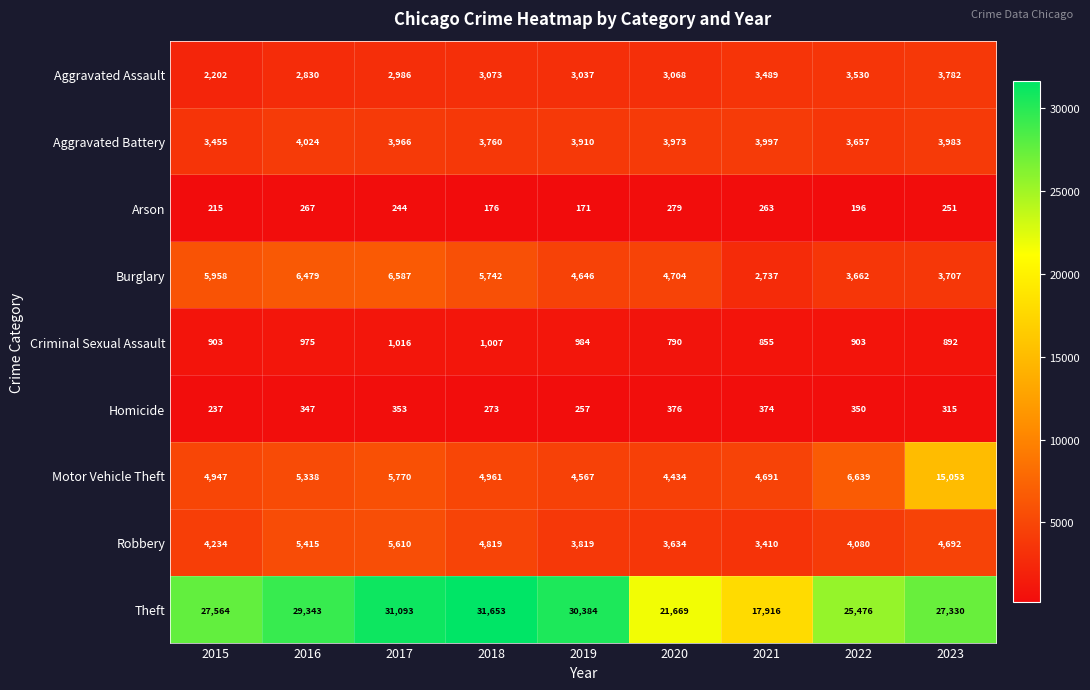

Which series has the largest total across all categories?

Theft